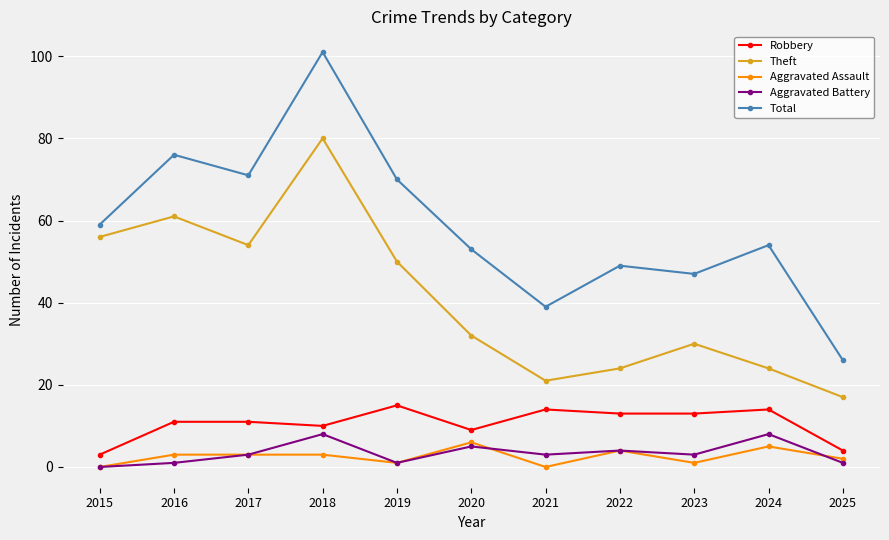

What is the lowest value of the Theft series?

17